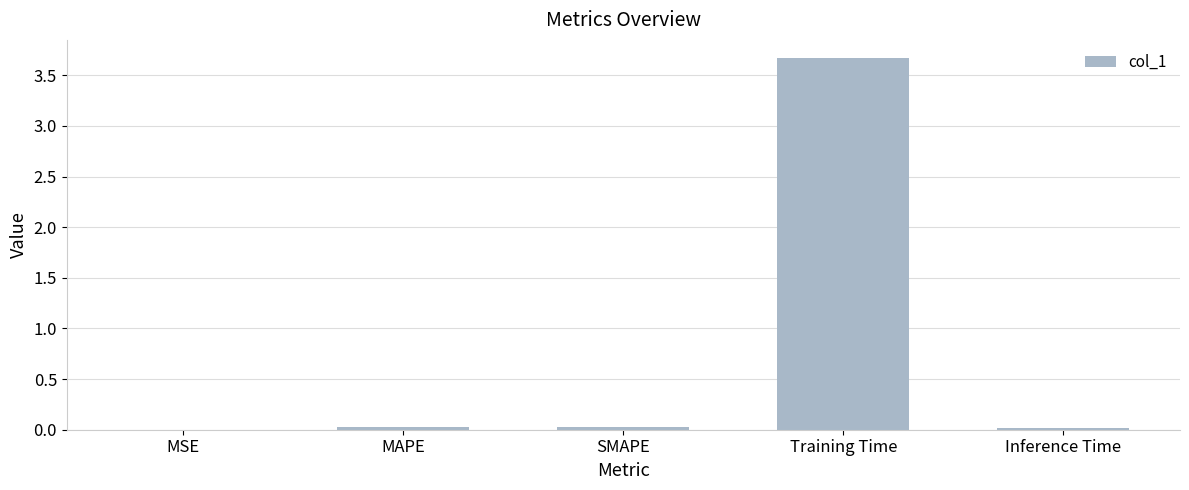

What is the maximum value shown in the chart?

3.7